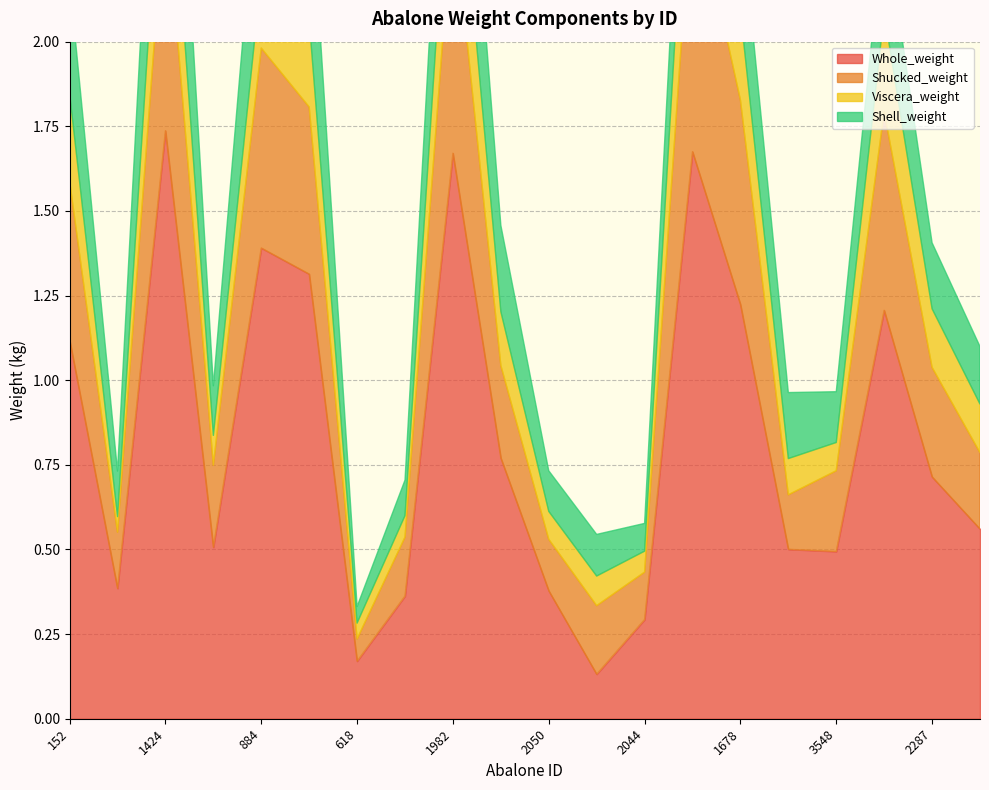

Rank the series by their maximum value, from lowest to highest.

Viscera_weight, Shell_weight, Shucked_weight, Whole_weight